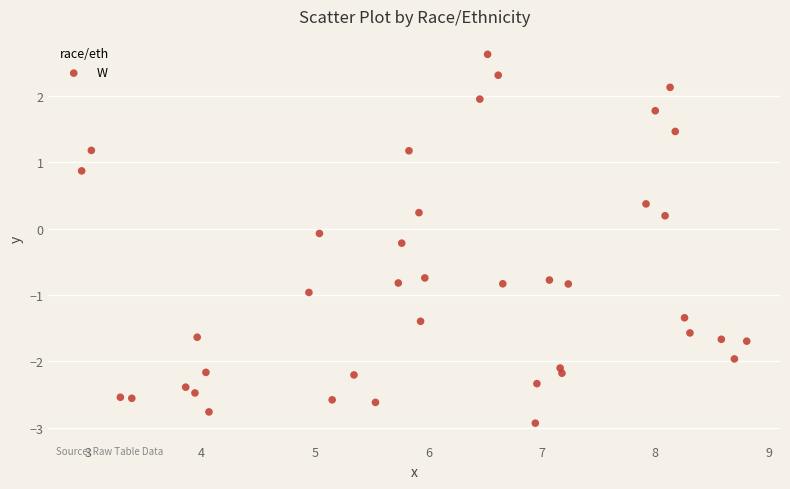

What is the range of Y values (max minus min)?

5.6